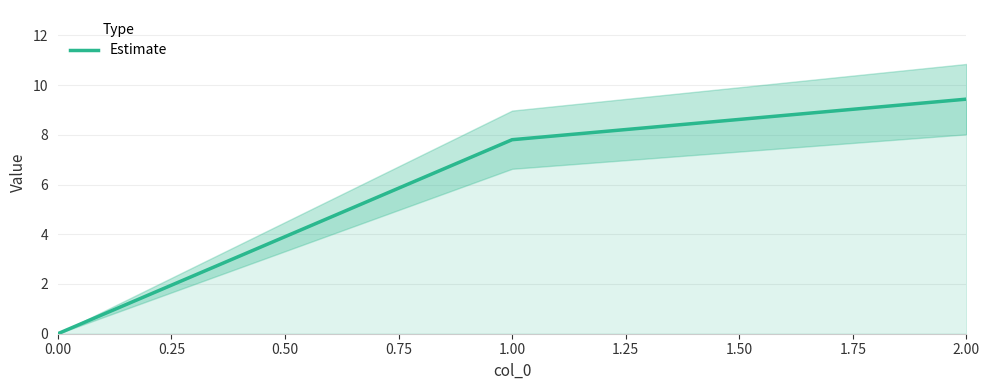

Is this an area chart (filled region under the line)?

No